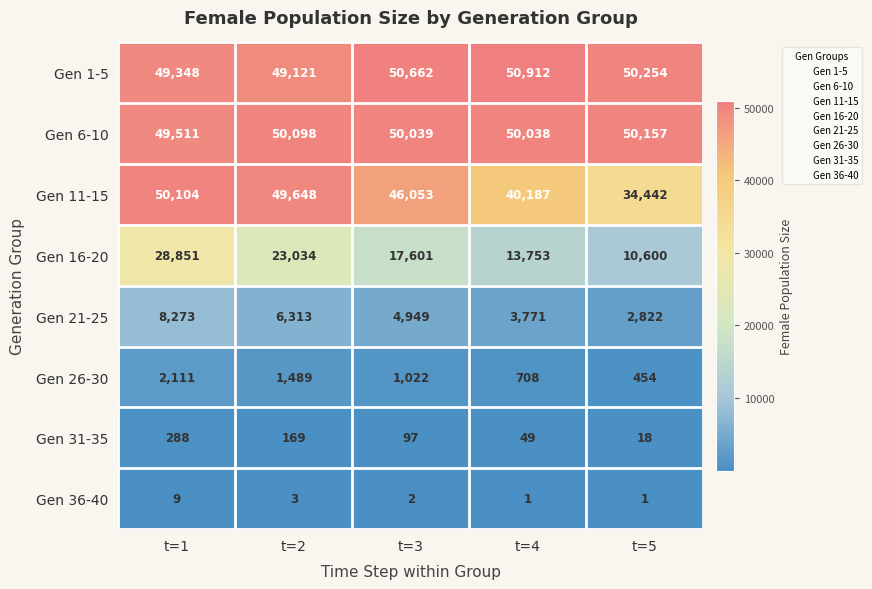

What is the sum of all Gen 21-25 values?

26128